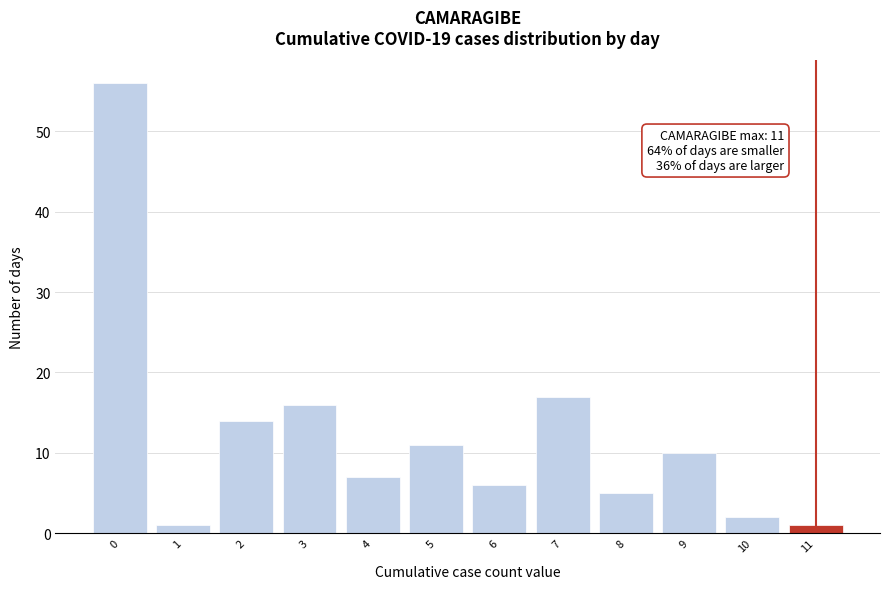

Which range on the x-axis has the tallest bar?

-0.5 to 0.5